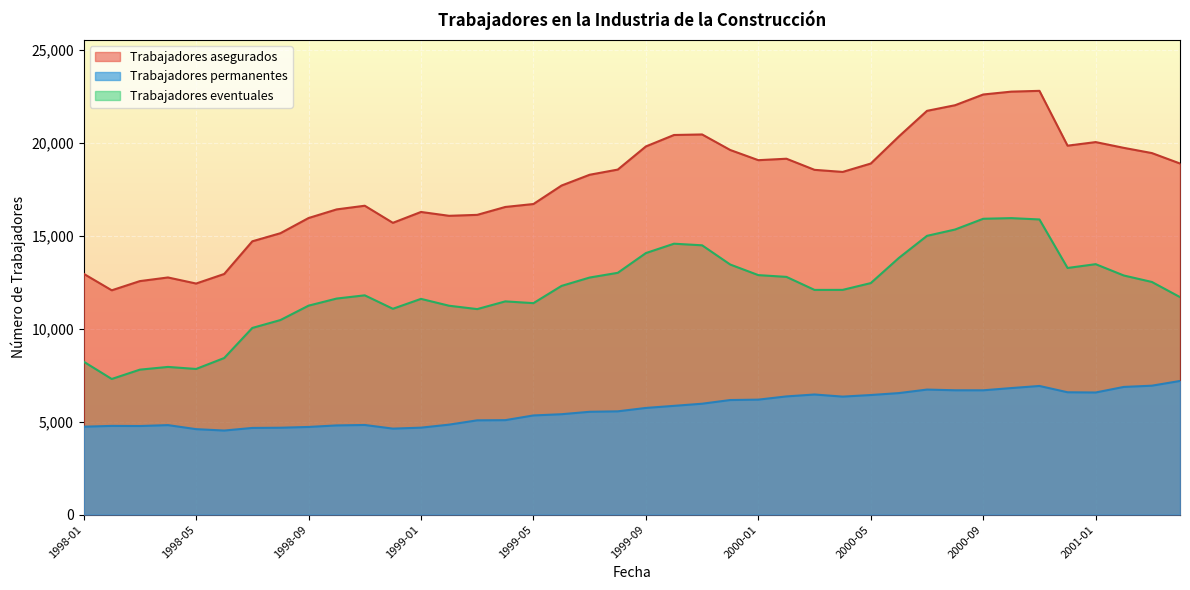

Where does the Trabajadores asegurados series first go above 18547?

1999-08